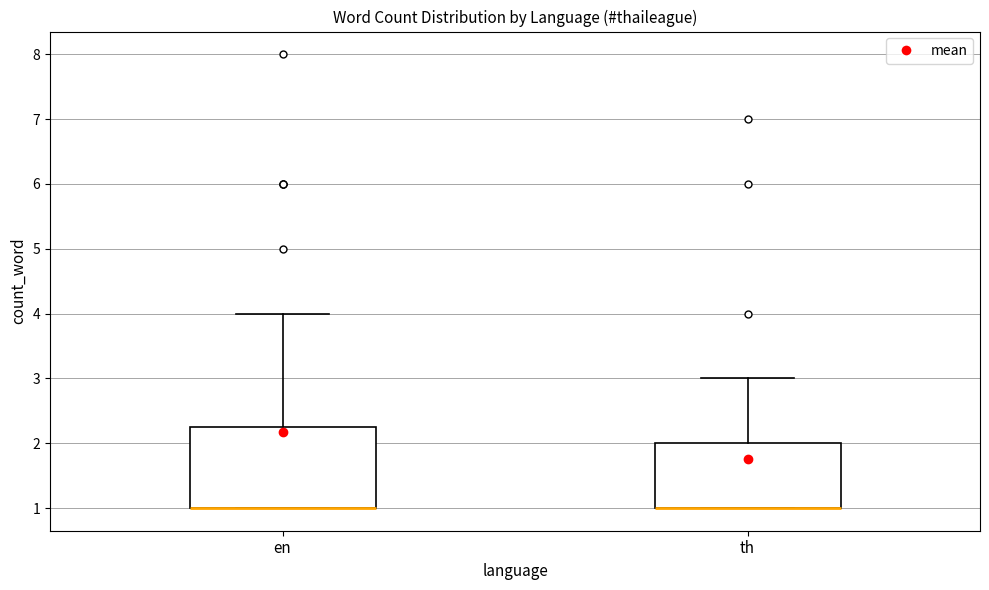

Comparing the boxes themselves (not the whiskers), which one is the tallest?

en